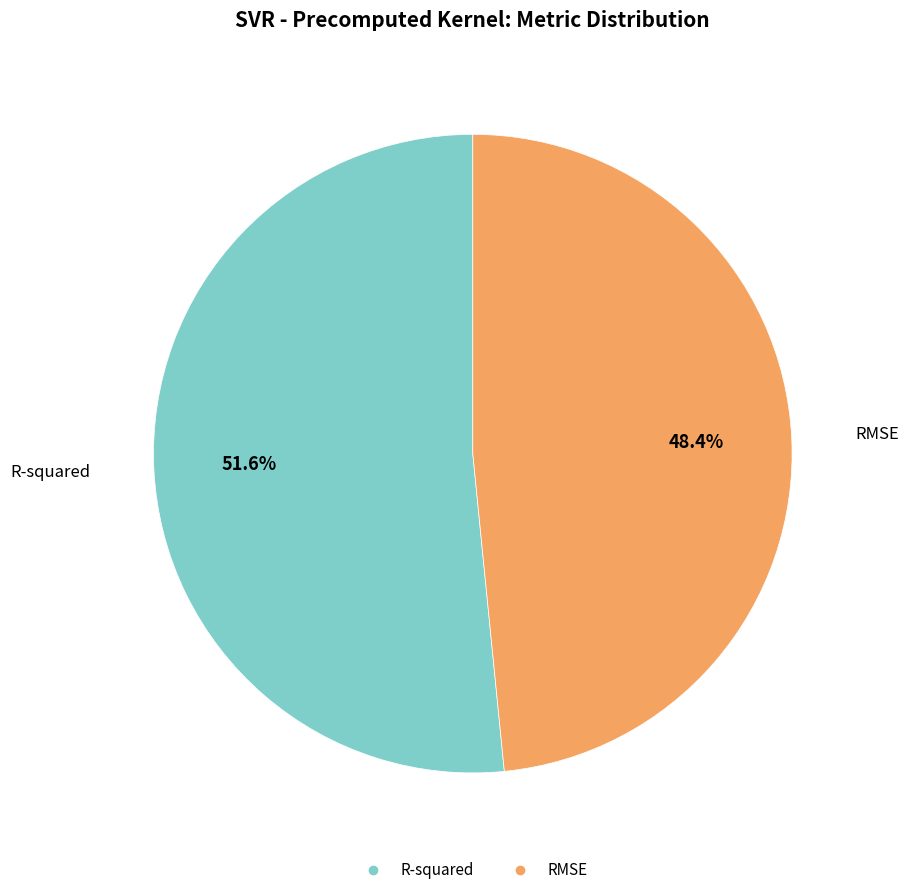

The RMSE slice represents 48% of the pie. True or false?

True